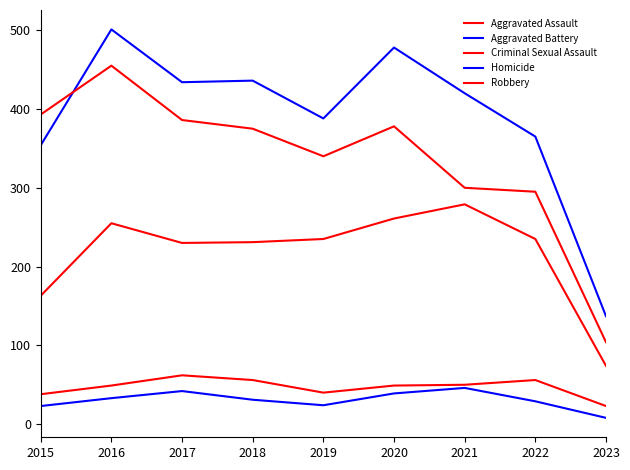

What is the sum of the Robbery values at 2022 and 2023?

399